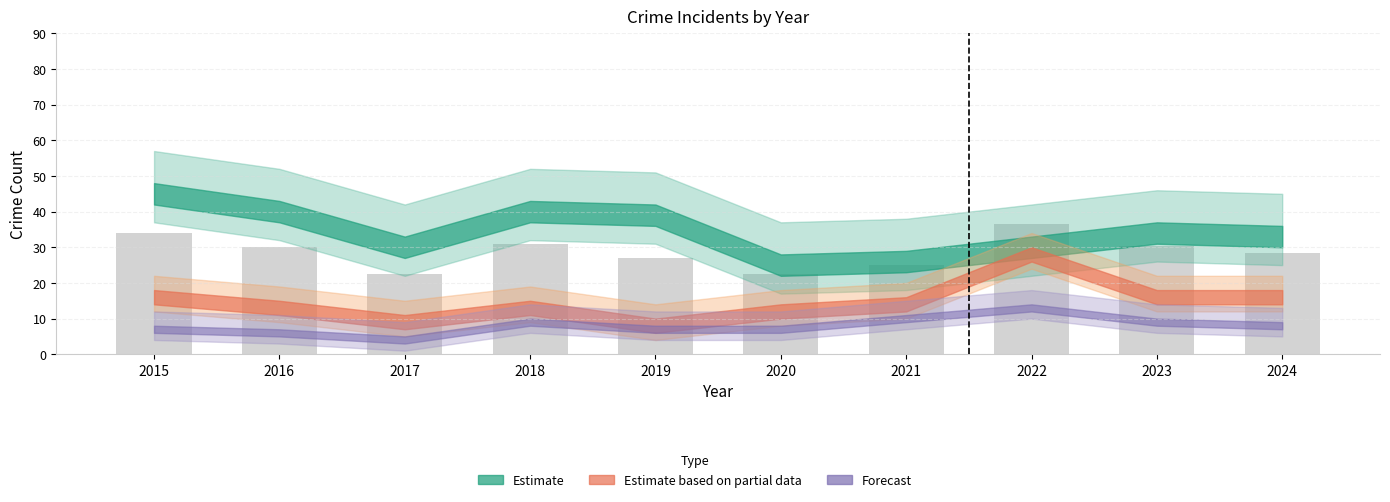

At which category does the chart reach its peak across all series?

2022